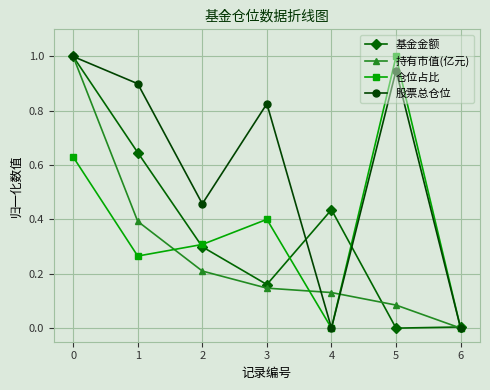

What is the value of the 基金金额 point at the 1st from the left?

1.0